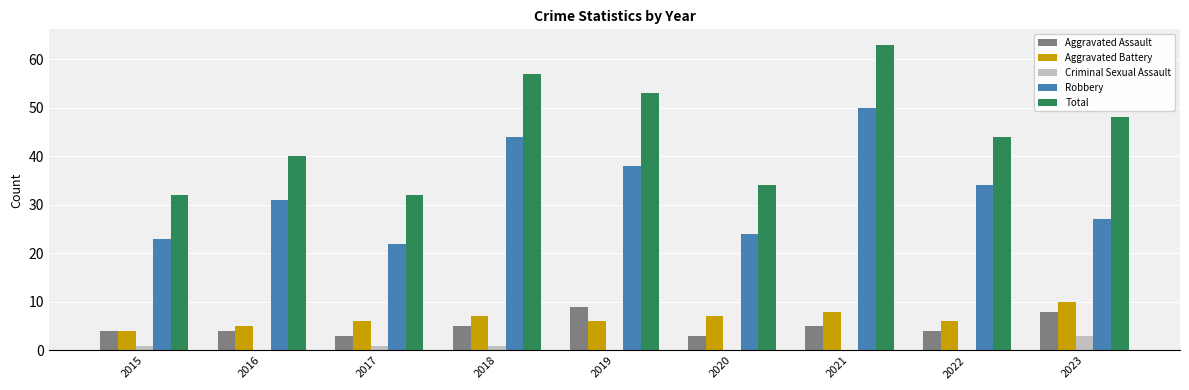

At which category is the sum across all series the highest?

2021